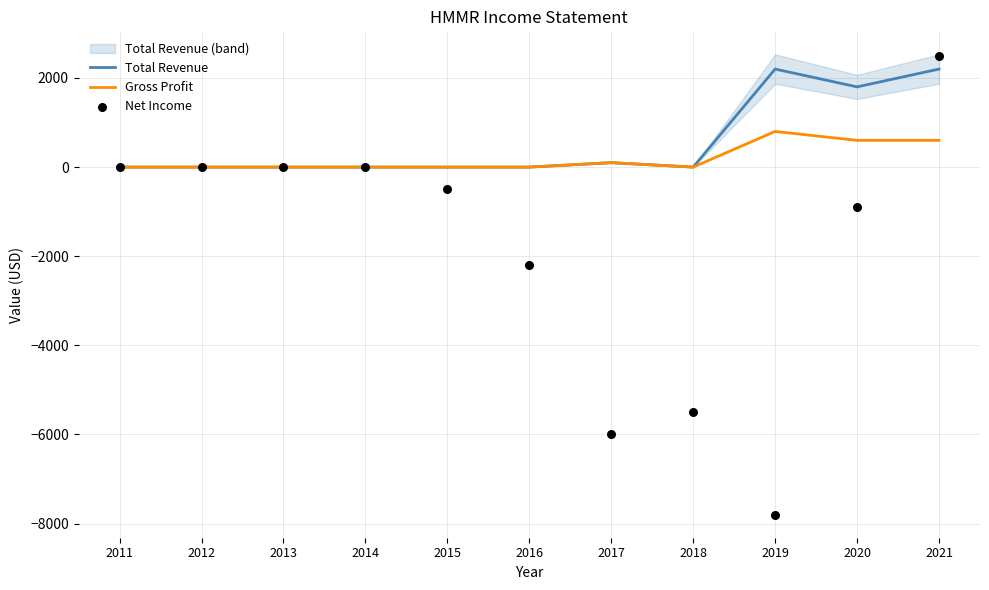

Which series has the largest Y range (max minus min)?

Net Income